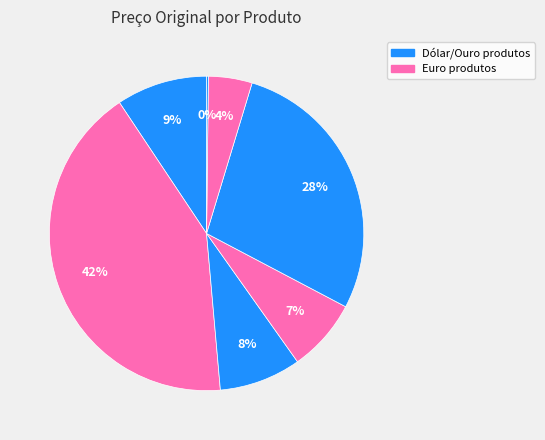

To the nearest percent, what is the average slice percentage?

14%